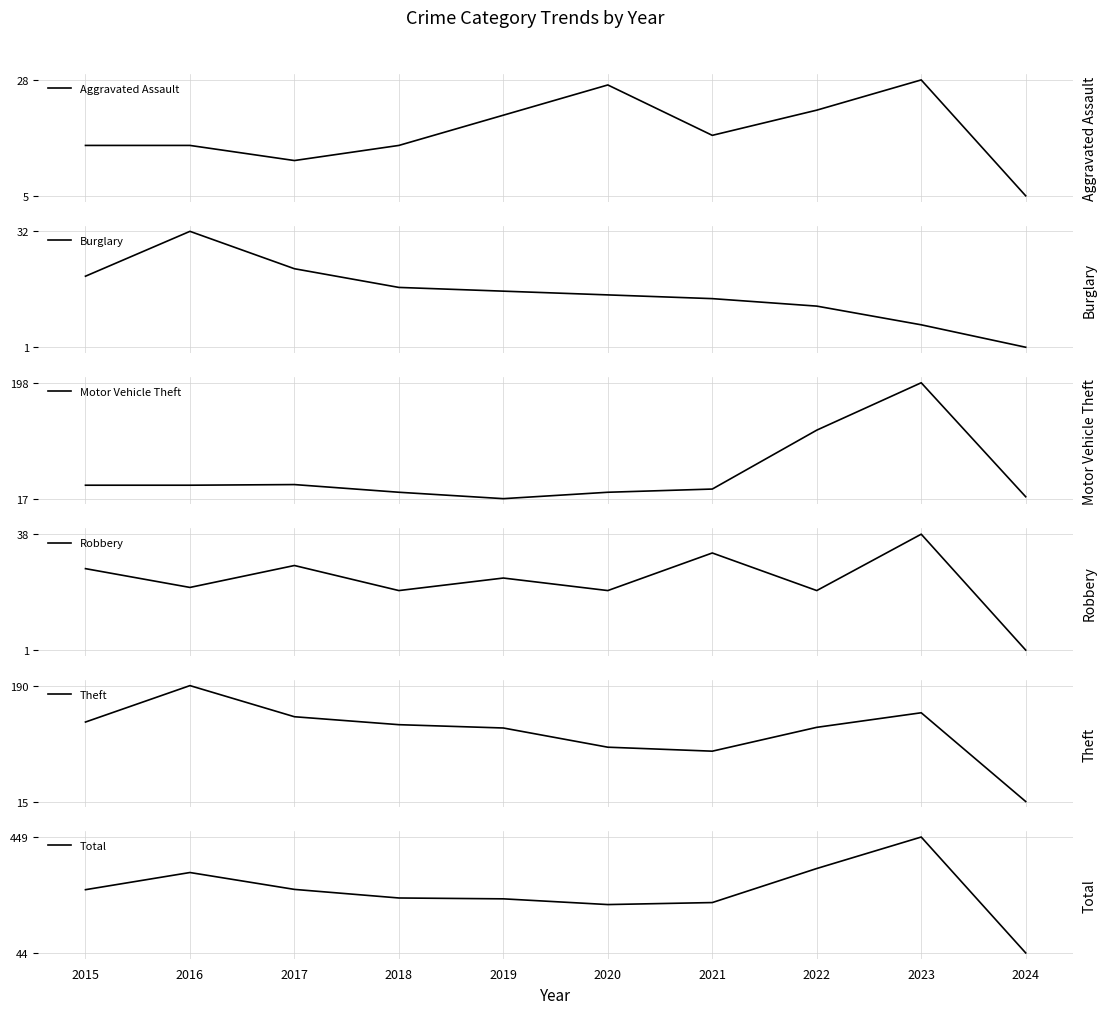

Which series has the widest spread of values?

Total